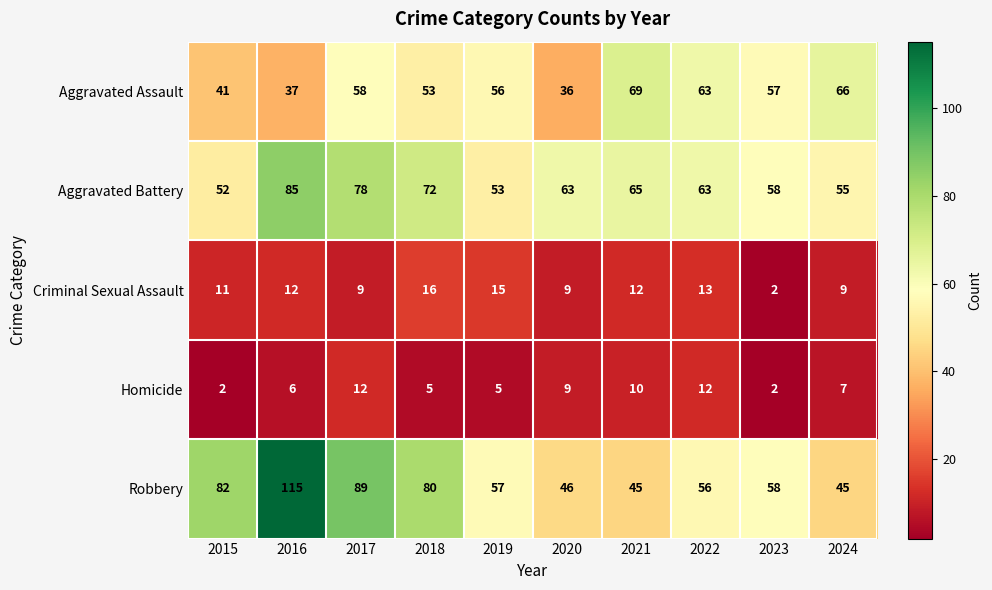

What is the difference between the maximum and minimum values in the Aggravated Assault series?

33